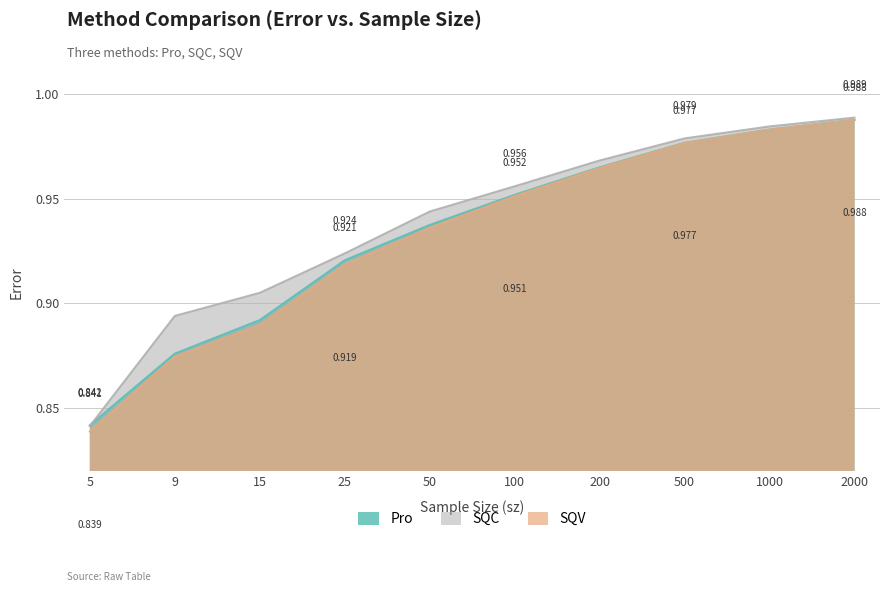

Where do Pro and SQC first cross each other?

5 and 9